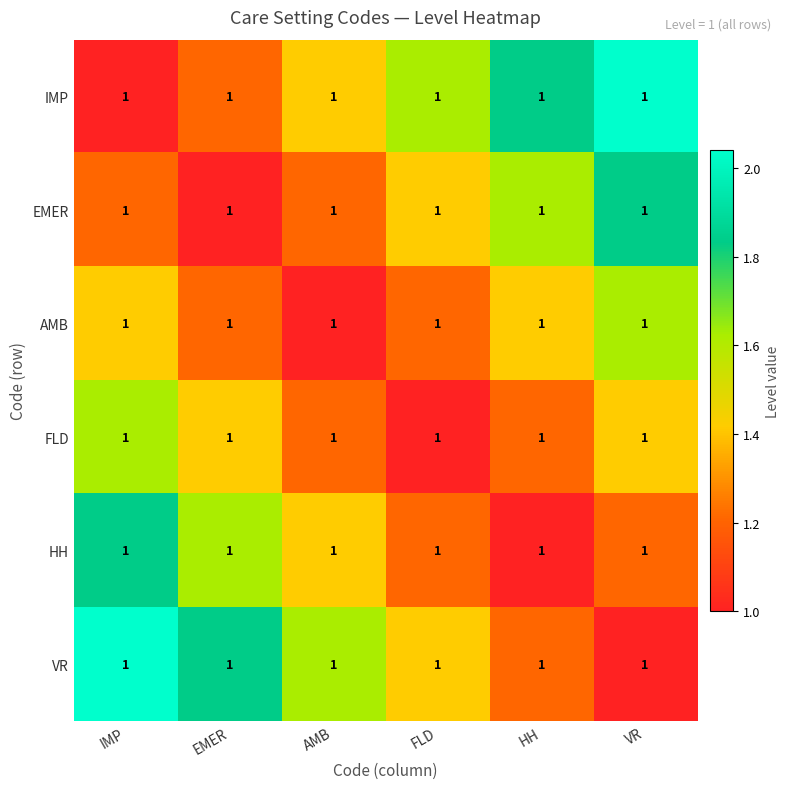

Which has a higher value, FLD or HH?

HH